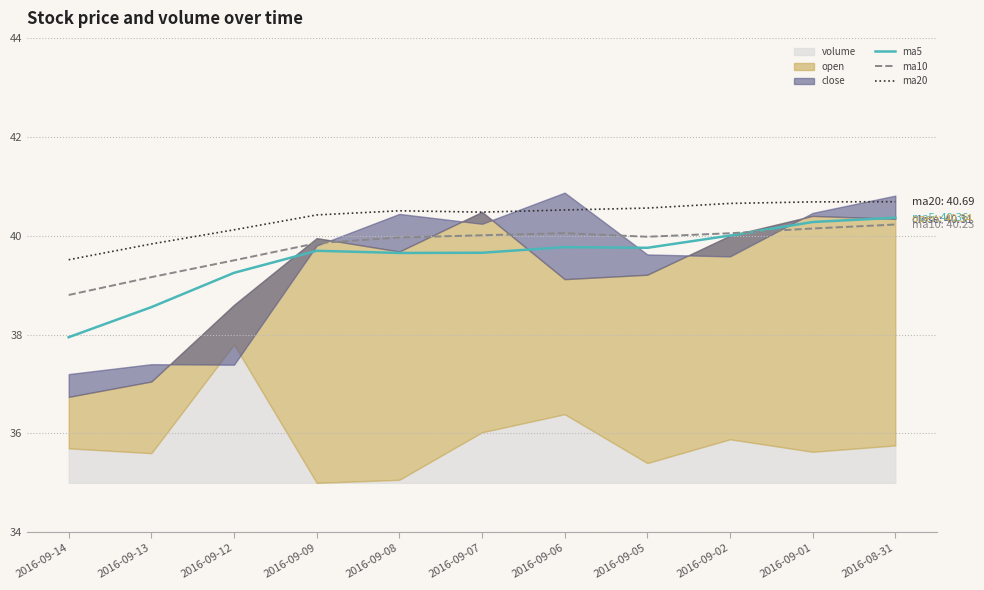

Which category has the highest value in the ma5 series?

2016-08-31